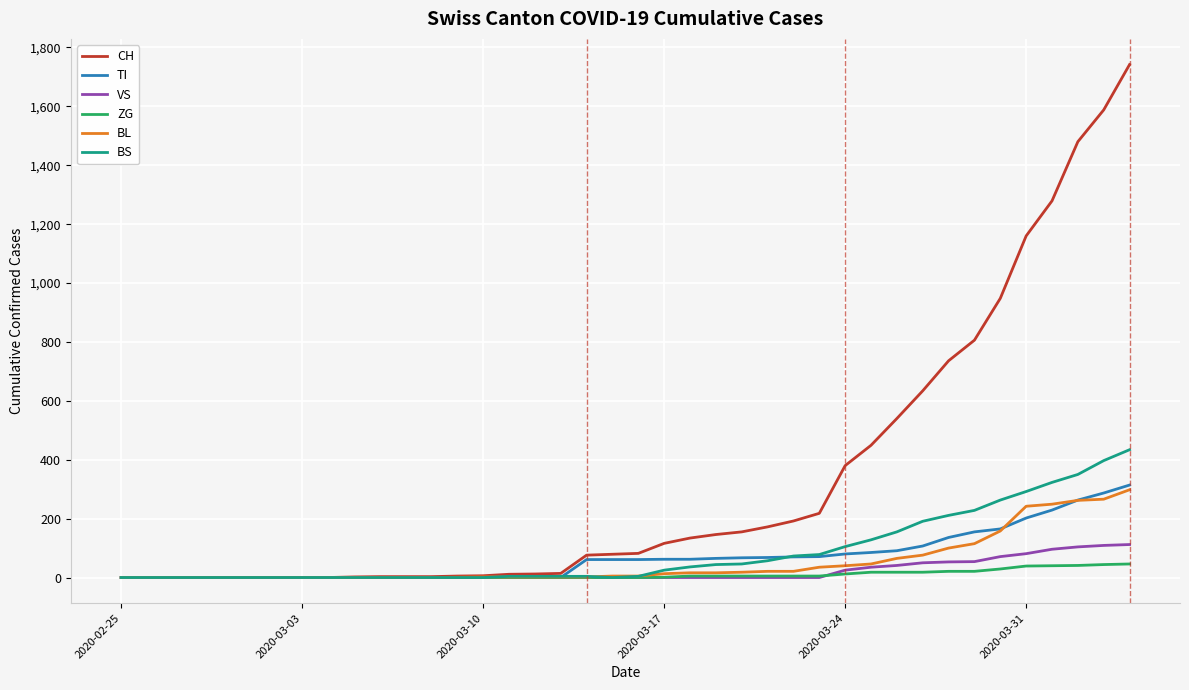

What is the highest value of the VS series?

112